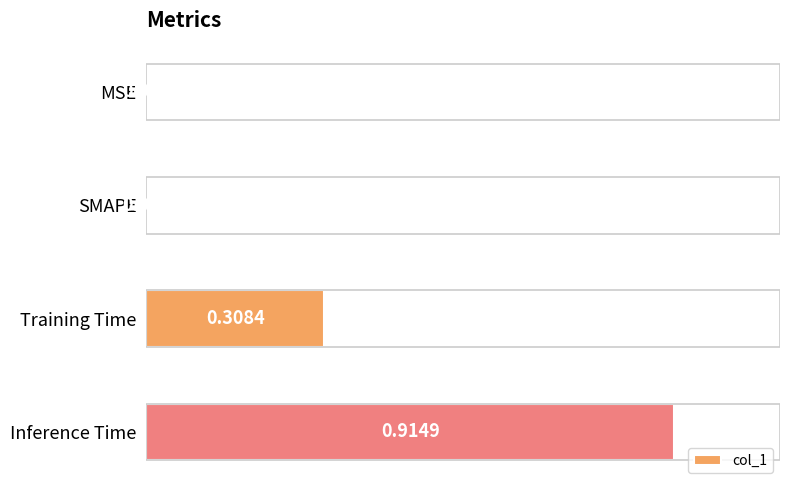

Which label corresponds to the largest value in the chart?

Inference Time